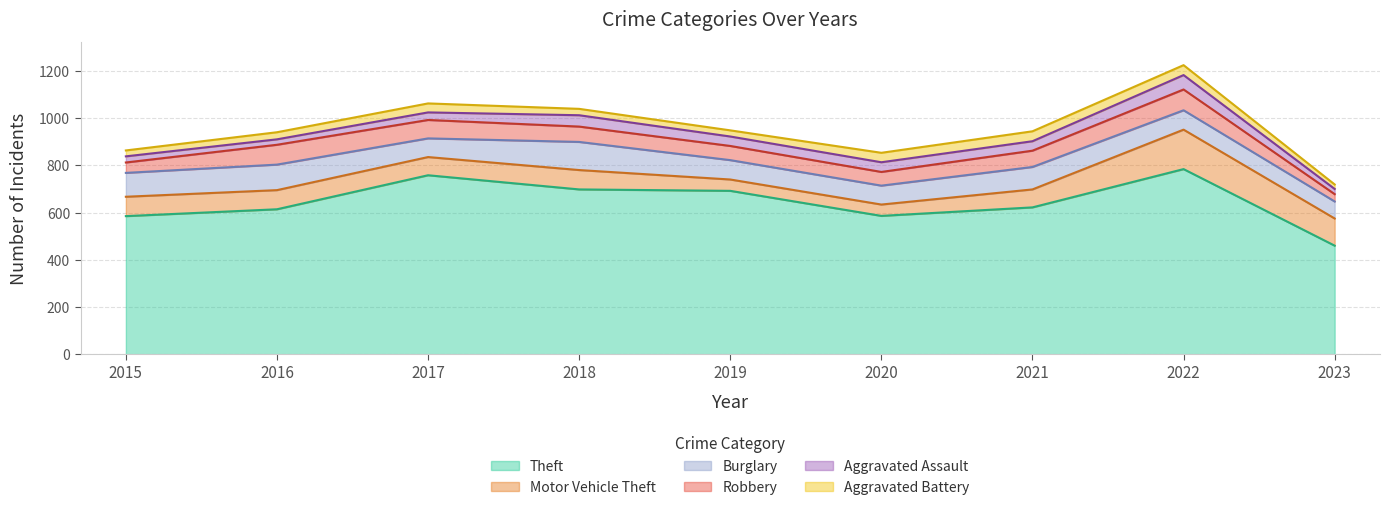

Which series has the largest range (max minus min)?

Theft